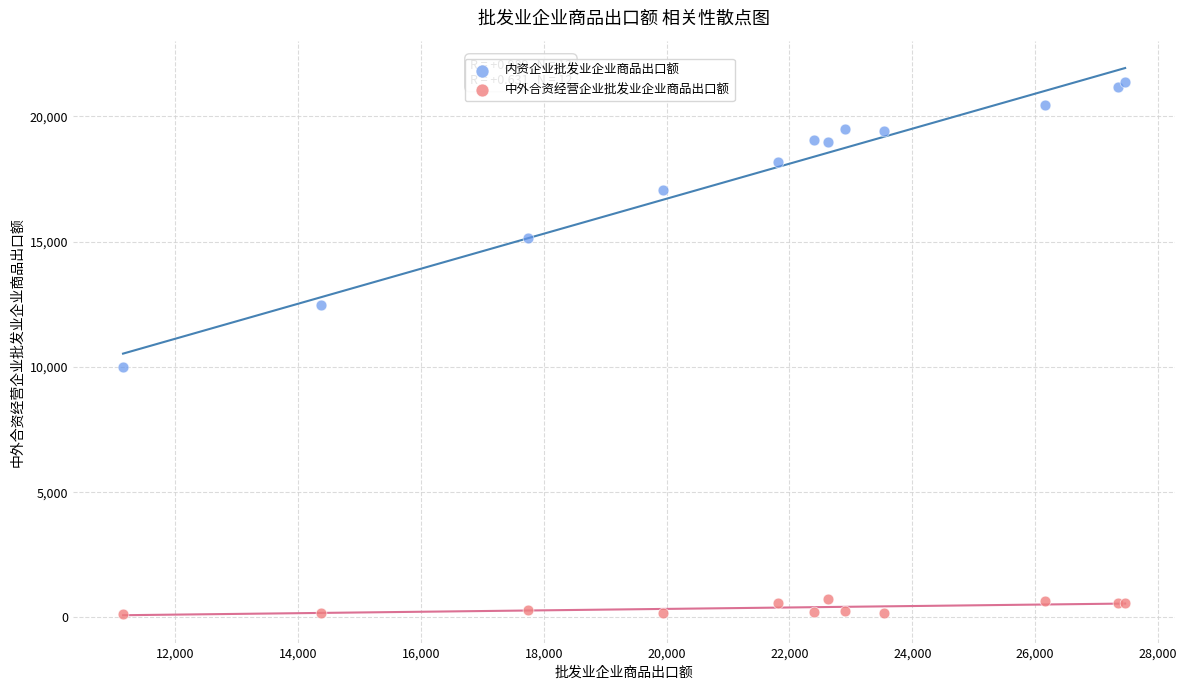

Across all series, what Y value is closest to 10748?

9978.3